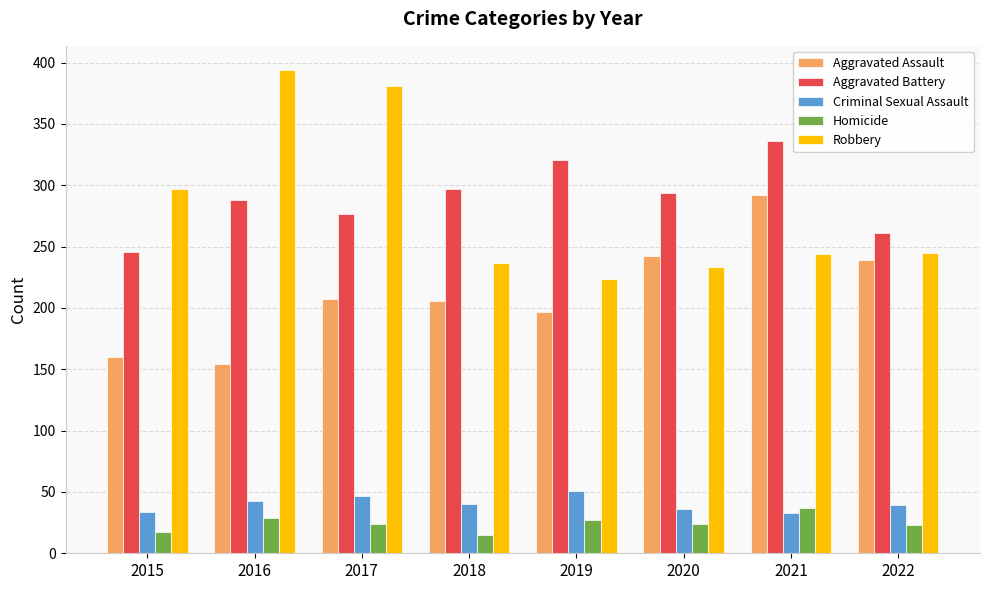

What is the difference between the Criminal Sexual Assault values at 2020 and 2016?

7